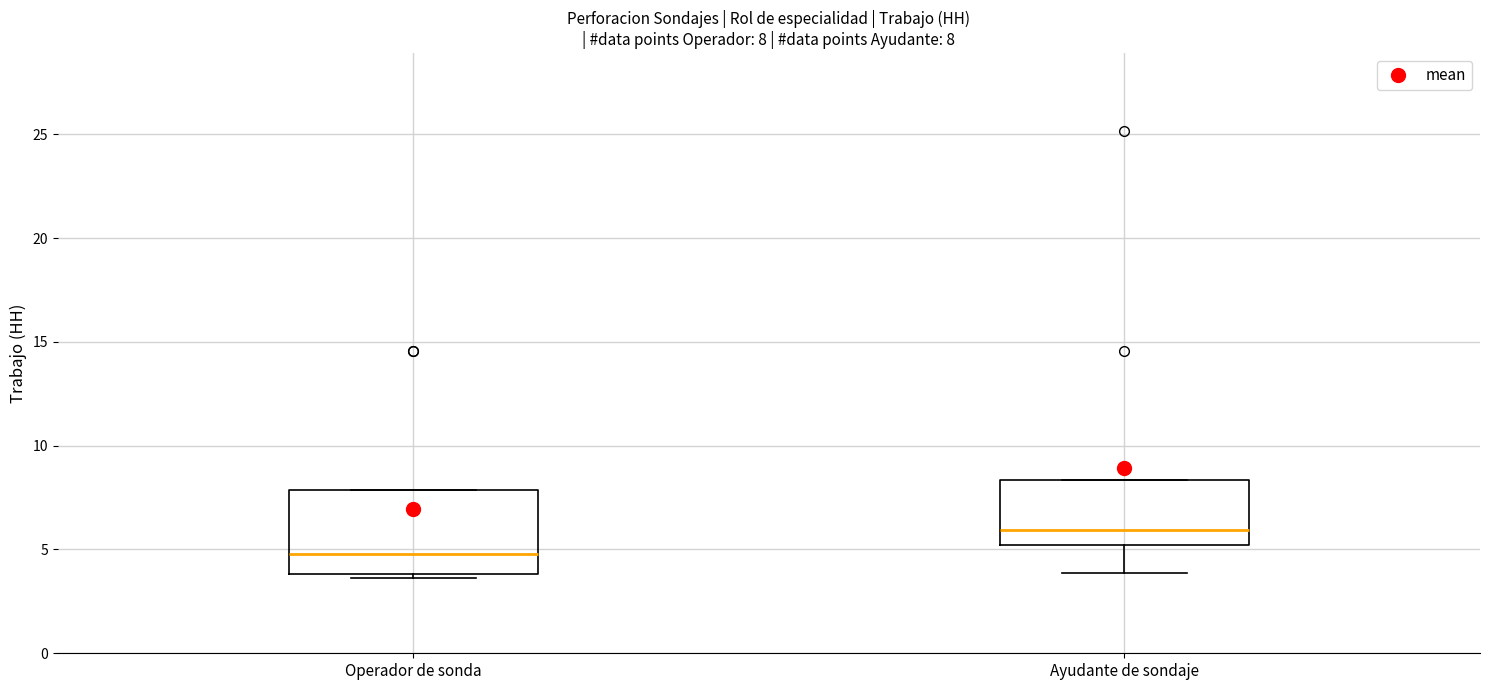

Which box's median line is the lowest?

Operador de sonda